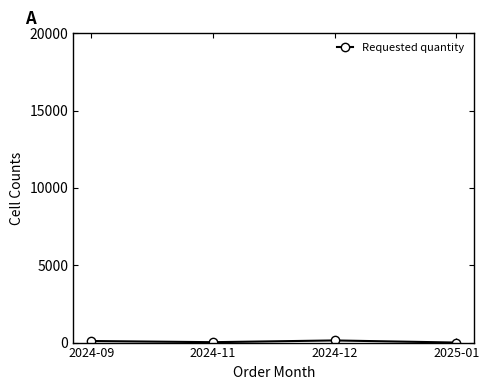

What is the label of the 2nd point from the left?

2024-11